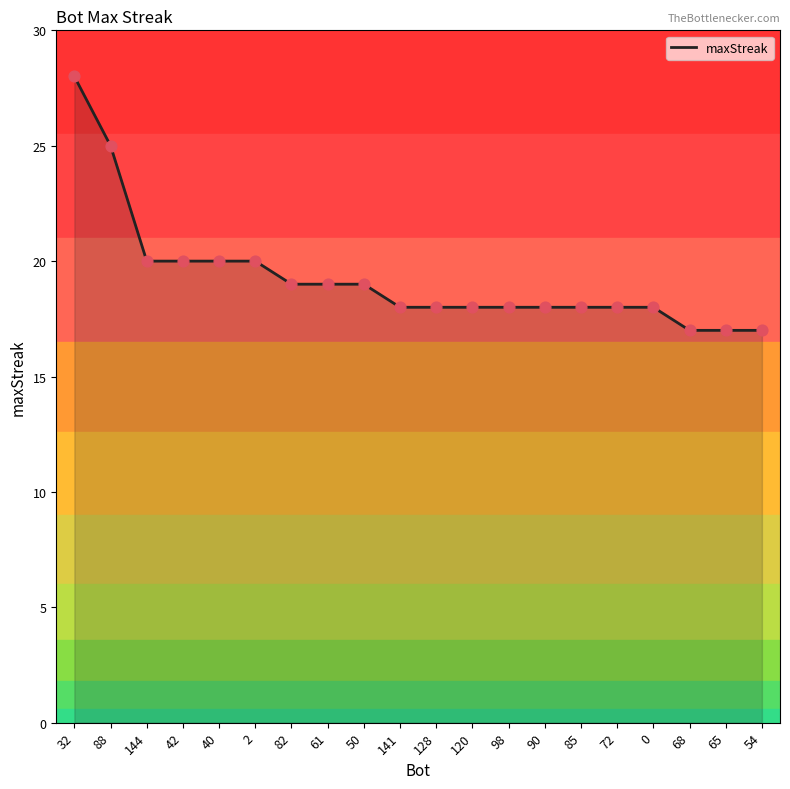

Approximately how many times larger is the value at 68 compared to 90?

0.9